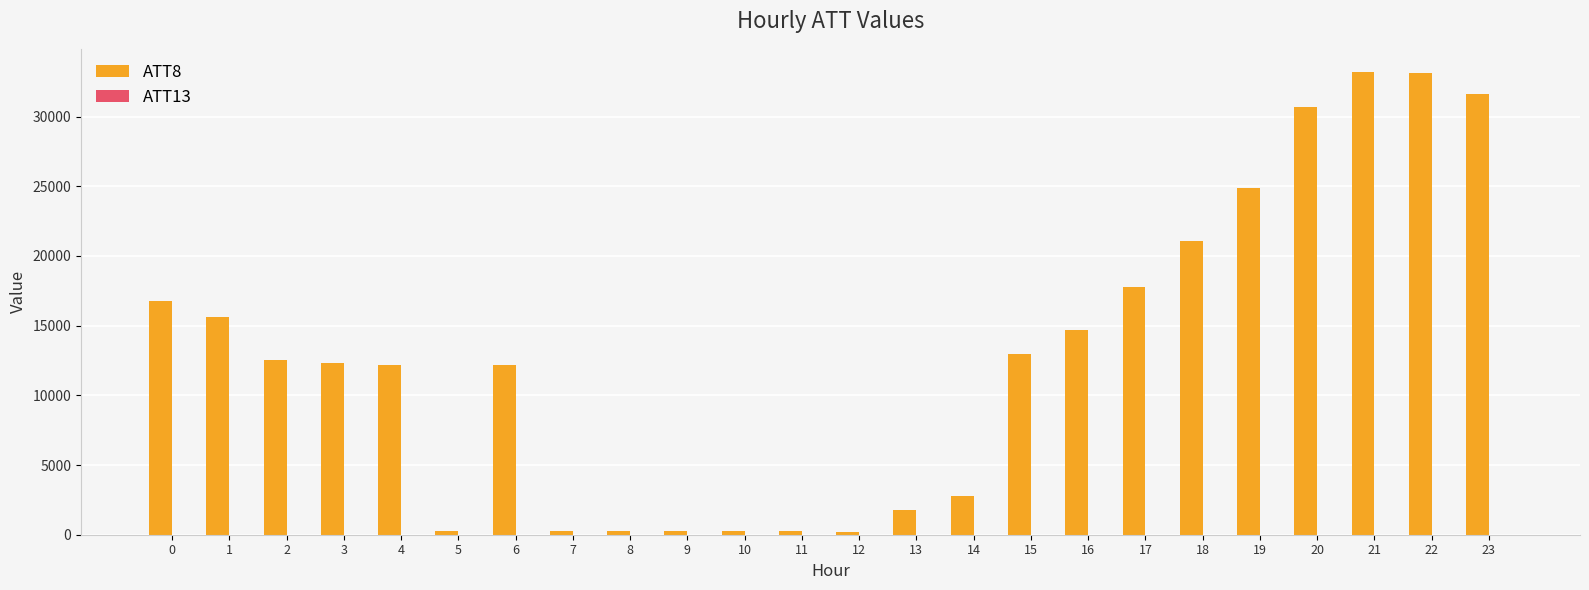

The value of ATT8 at 4 is 18252.5. True or false?

False